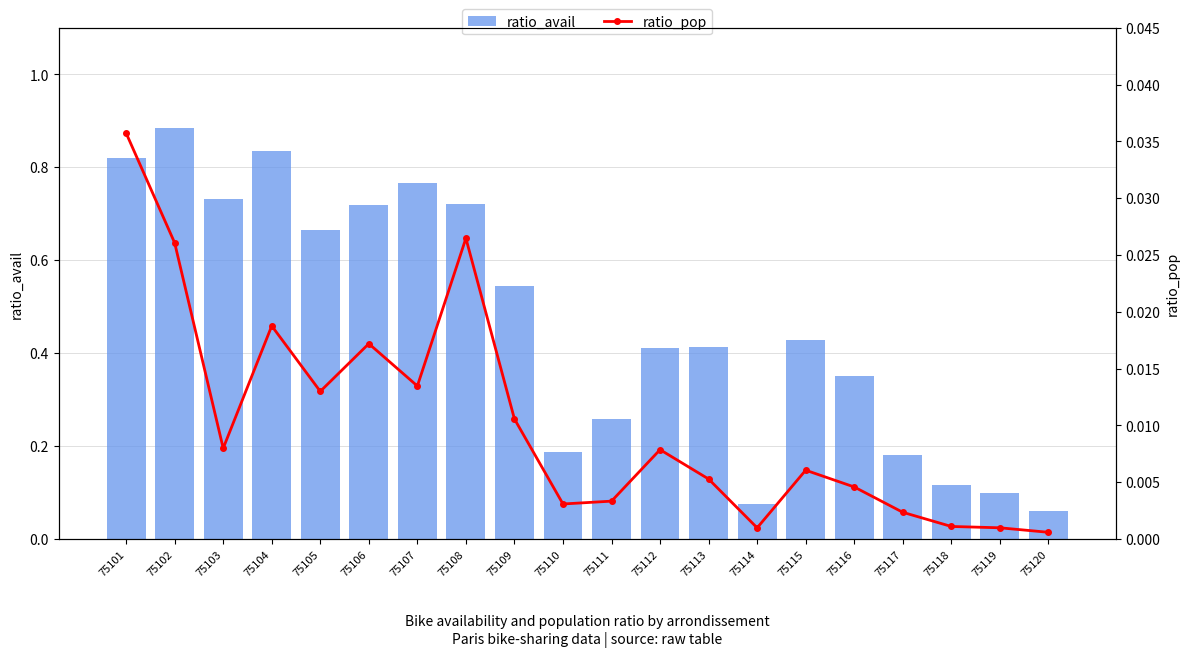

Between 75105 and 75108, which series saw the biggest shift?

ratio_avail